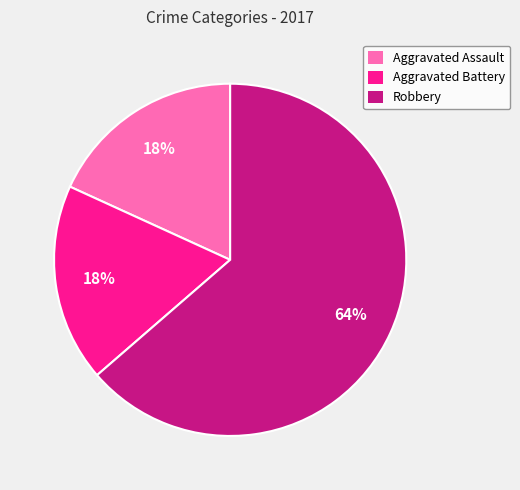

Does Robbery account for over 50% of the chart?

Yes